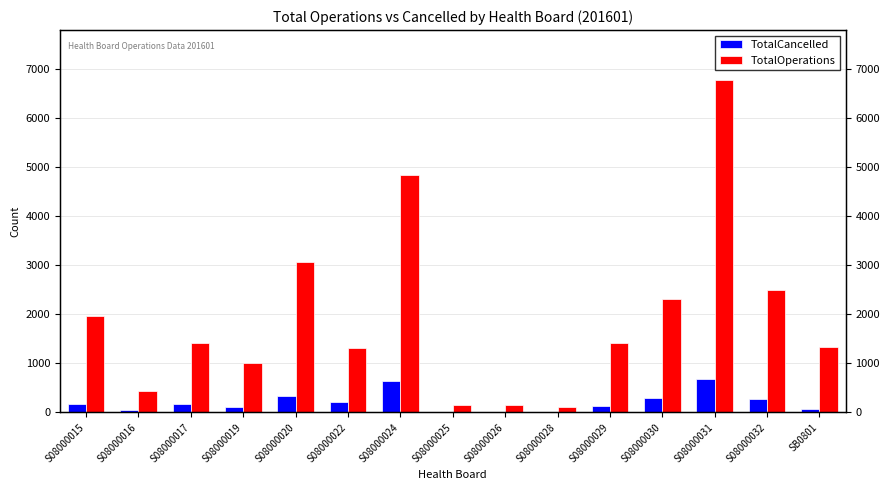

How many data points in TotalOperations are less than 1405?

7